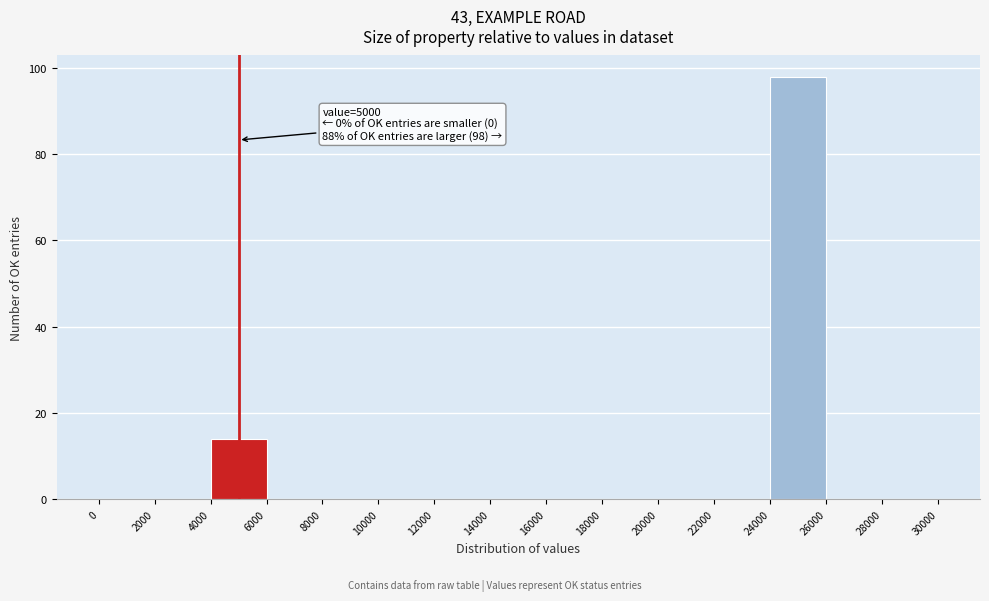

Over which range of the x-axis is the bar tallest?

24000 to 26000